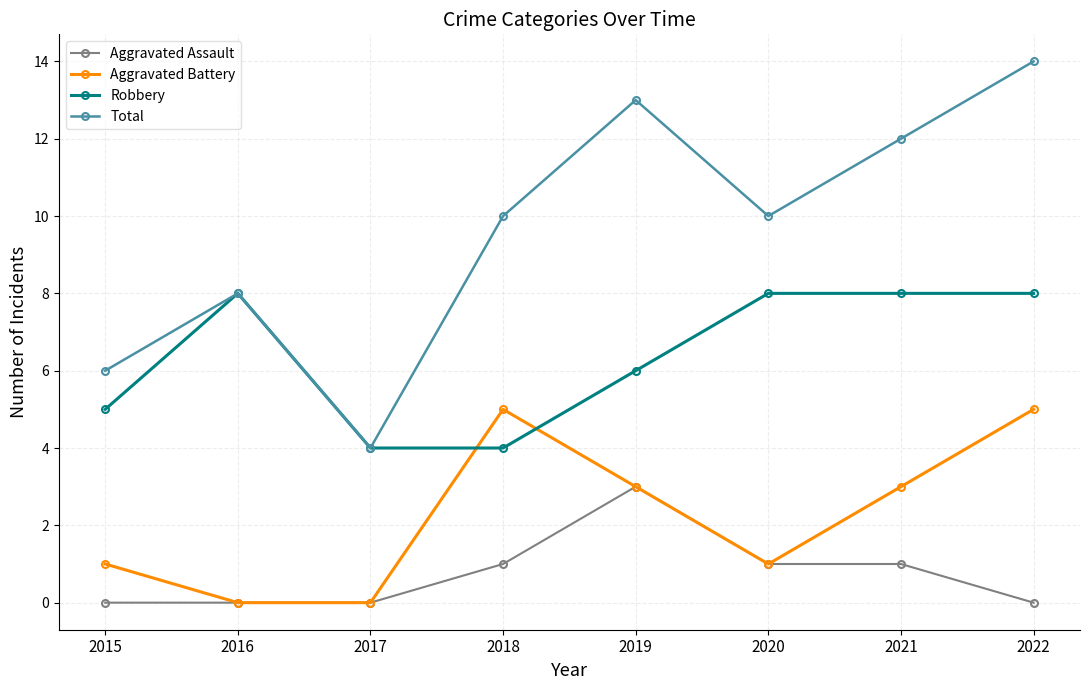

Reading right to left, list all the values displayed in this chart.

Aggravated Assault: 2022=0	2021=1	2020=1	2019=3	2018=1	2017=0	2016=0	2015=0
Aggravated Battery: 2022=5	2021=3	2020=1	2019=3	2018=5	2017=0	2016=0	2015=1
Robbery: 2022=8	2021=8	2020=8	2019=6	2018=4	2017=4	2016=8	2015=5
Total: 2022=14	2021=12	2020=10	2019=13	2018=10	2017=4	2016=8	2015=6